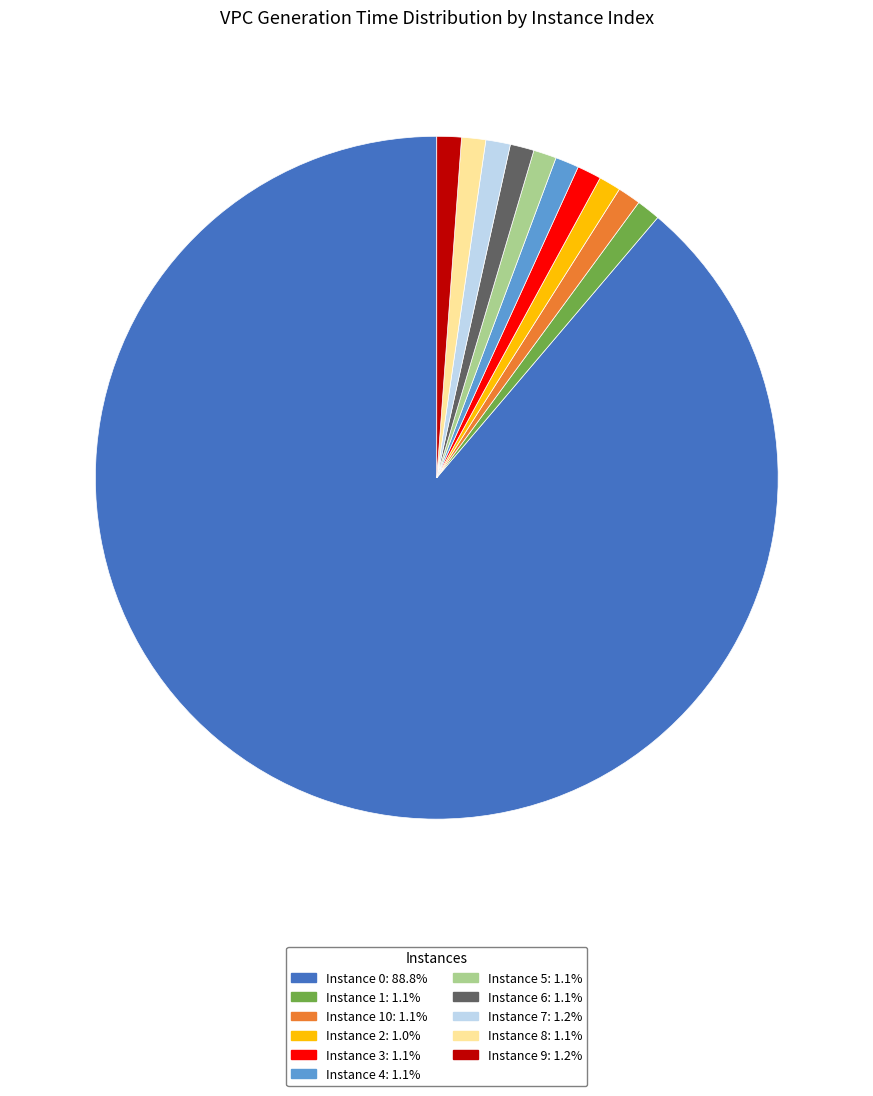

Is there a majority slice in this chart?

Yes